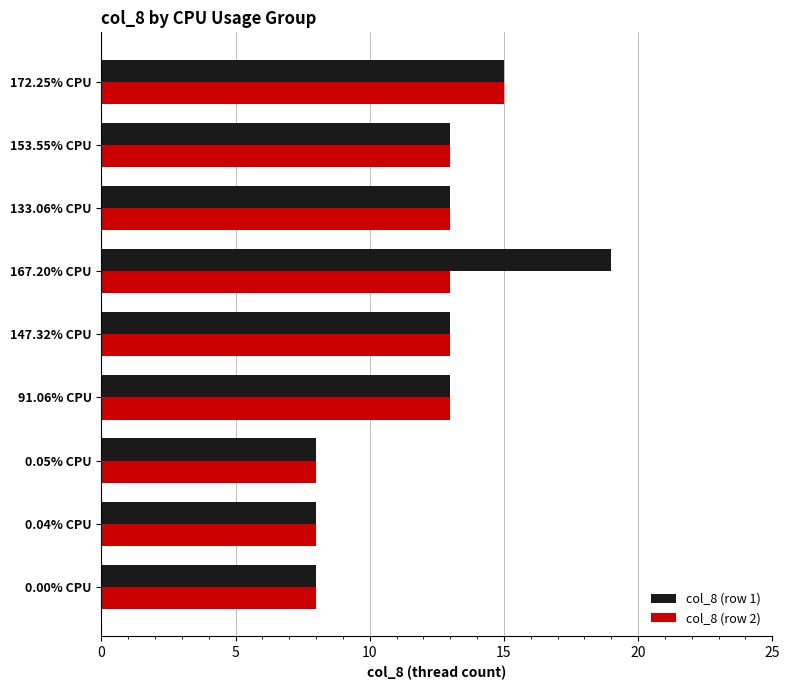

Rank the series by their average value, from highest to lowest.

col_8 (row 1), col_8 (row 2)